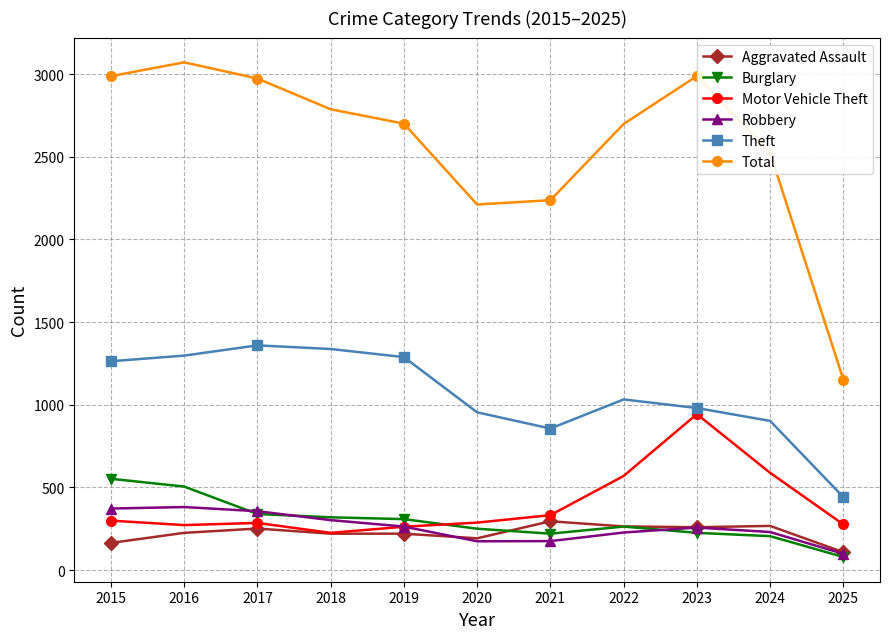

What is the difference between the second highest and second lowest values in the Motor Vehicle Theft series?

326